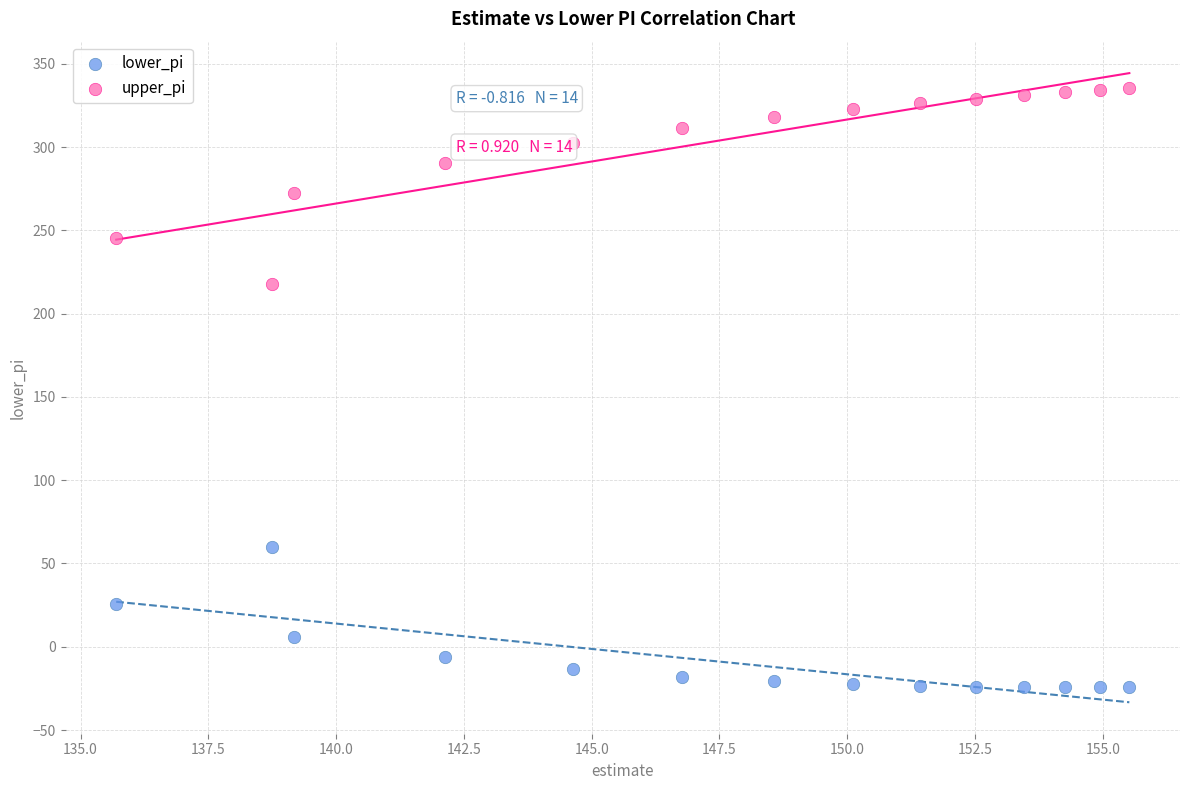

Across all series, what Y value is closest to 155?

217.7